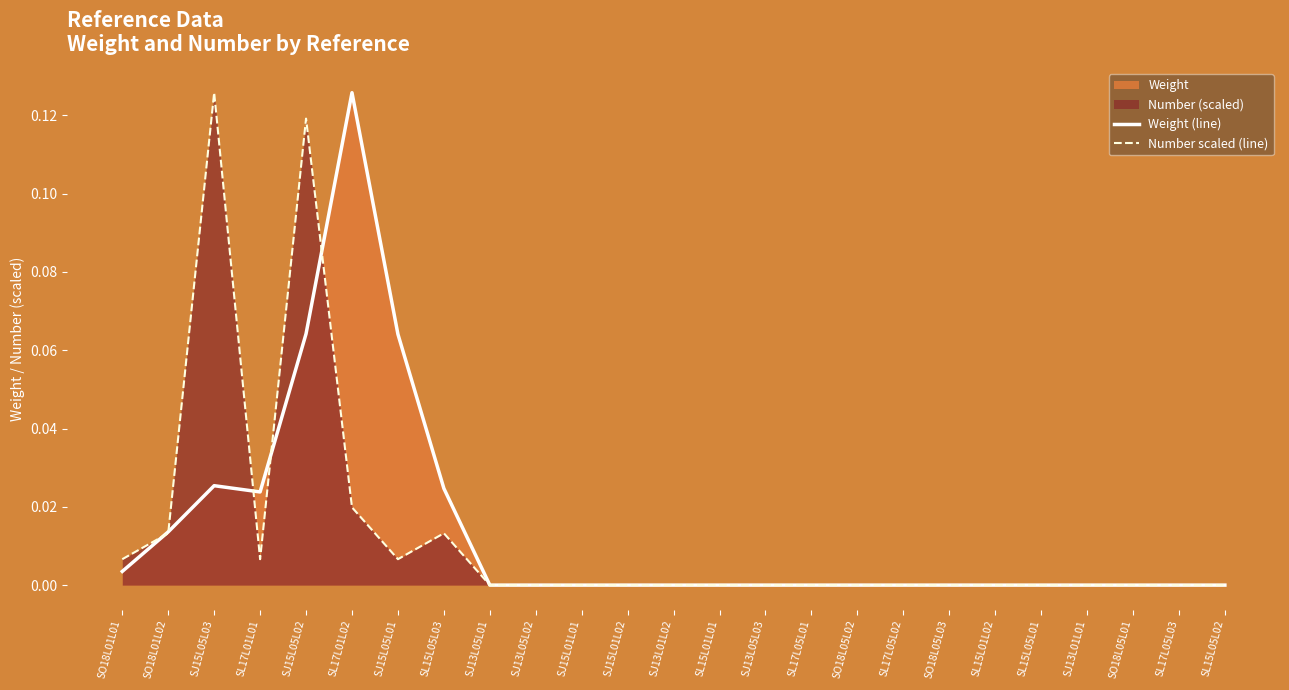

At how many categories does at least one series exceed 0?

8